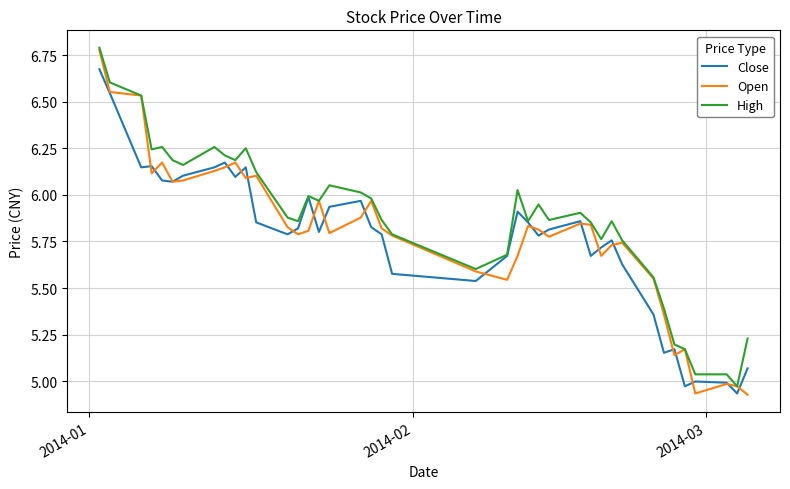

What are all the series names shown in the legend?

Close, Open, High